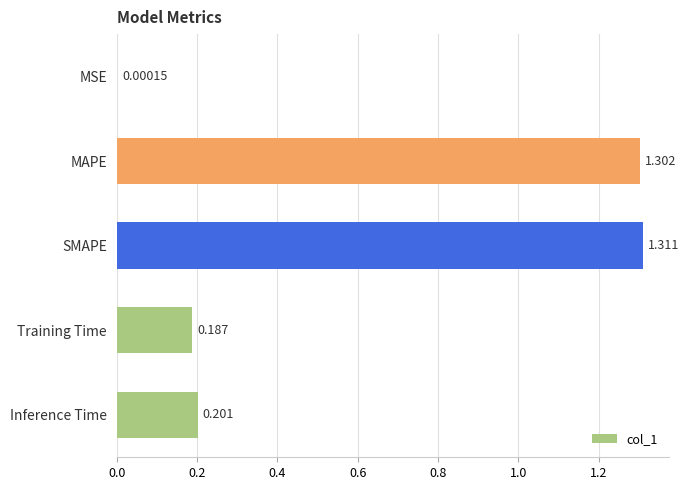

At which category does the chart reach its peak across all series?

SMAPE